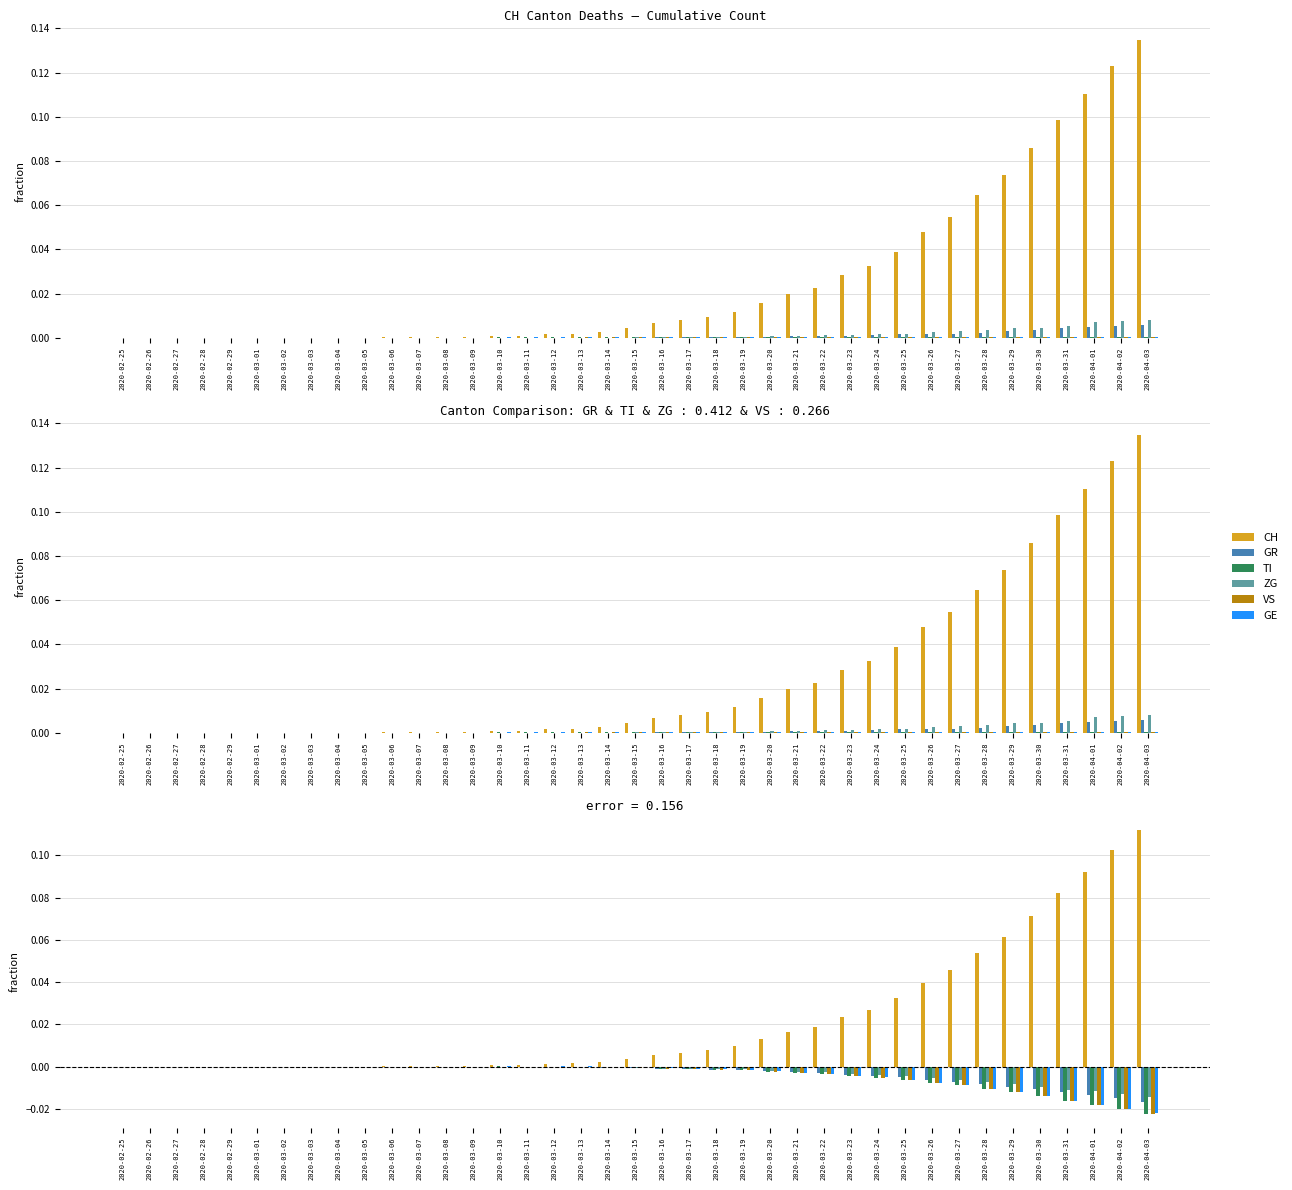

What is the label of the 7th bar from the right?

2020-03-28